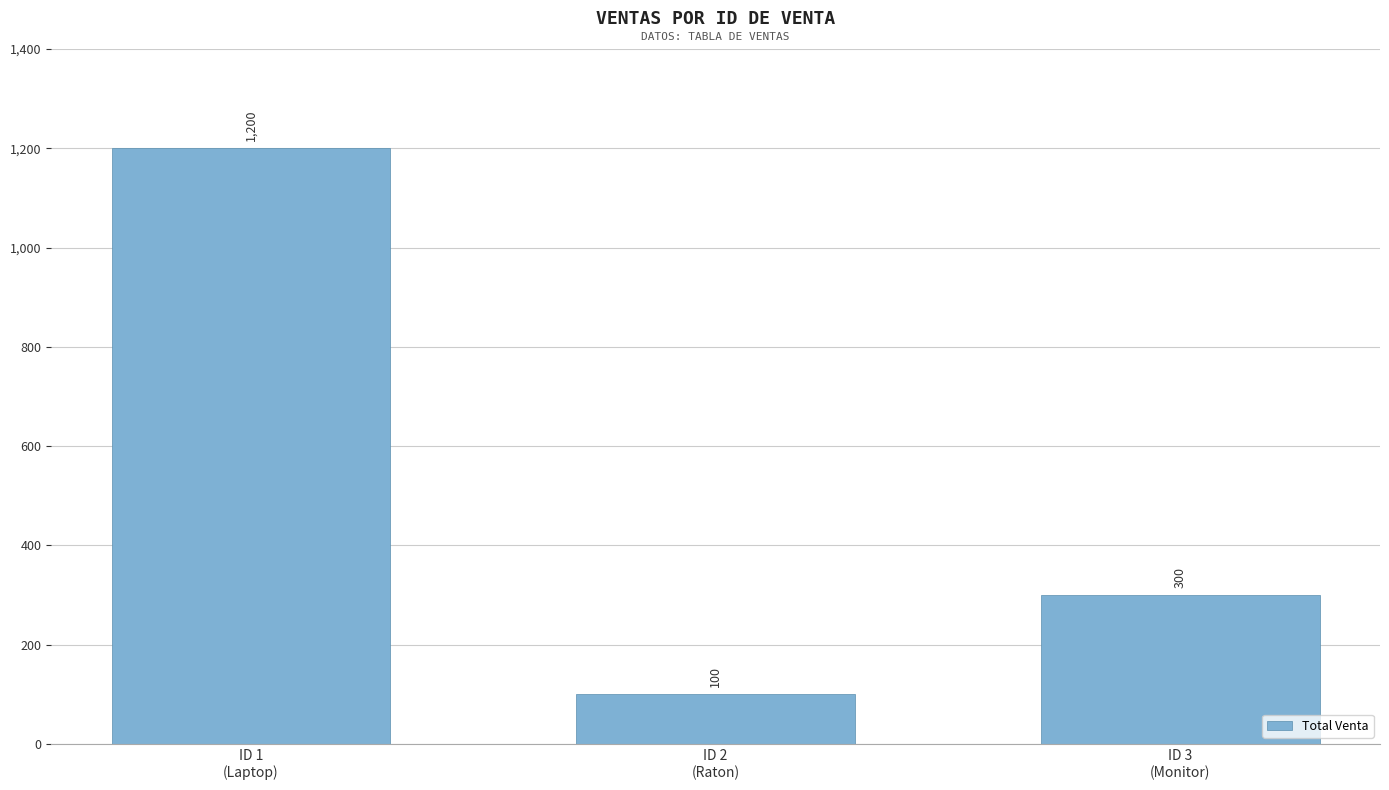

Count the values in the range 100 to 1200.

3